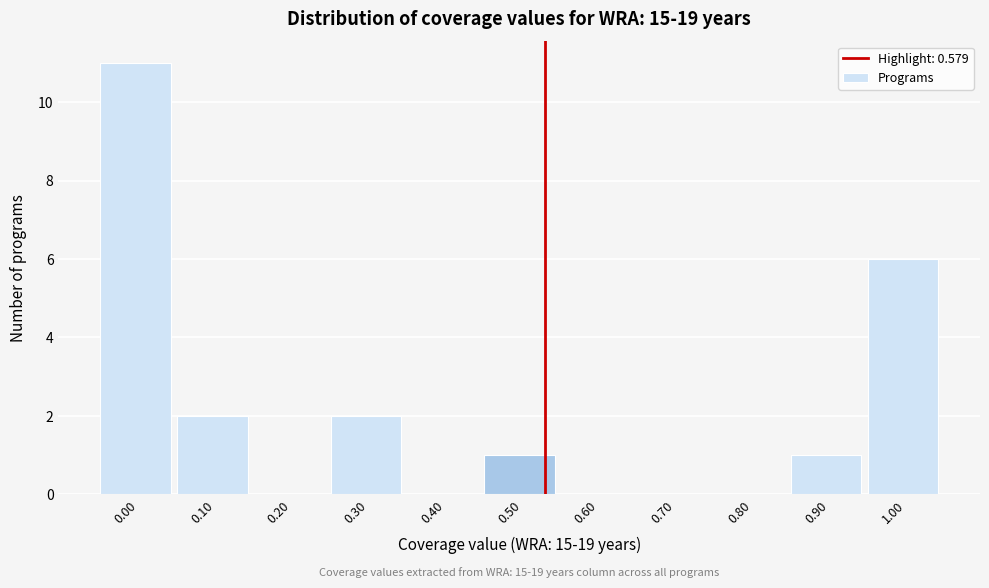

Reading right to left, transcribe all the data shown in this chart.

1.00=6	0.90=1	0.80=0	0.70=0	0.60=0	0.50=1	0.40=0	0.30=2	0.20=0	0.10=2	0.00=11